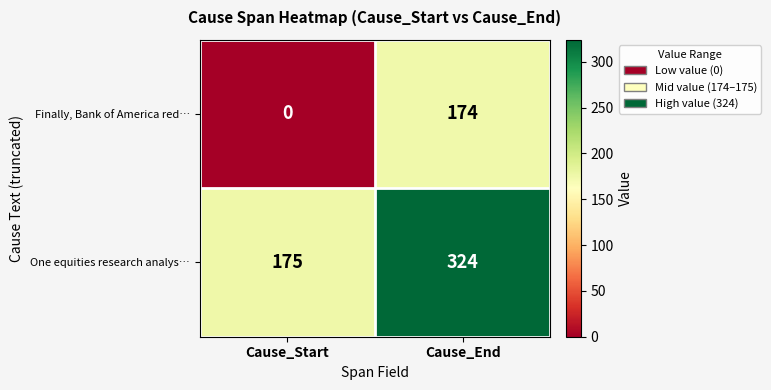

What is the total value across all series at Cause_End?

498